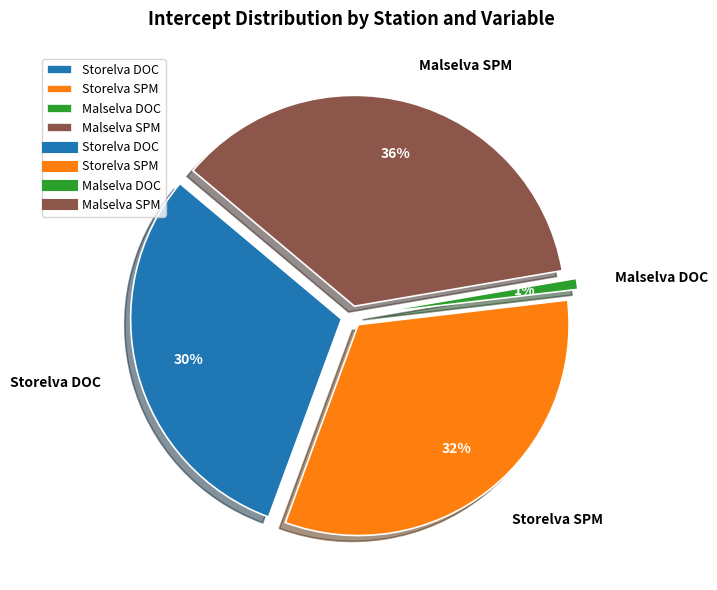

Which category has the biggest portion of the pie?

Malselva SPM